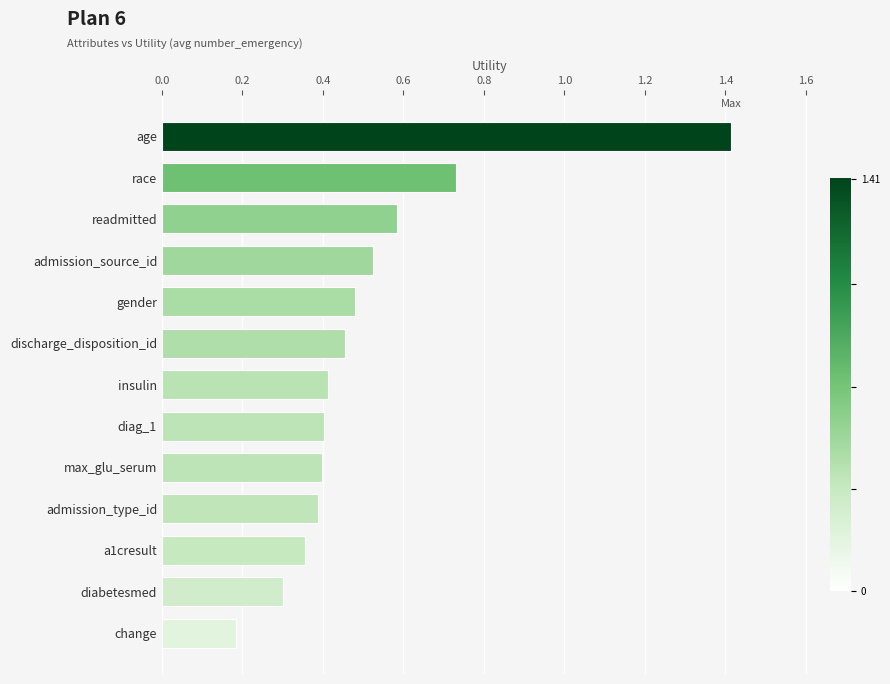

What is the value of the 13th bar from the top?

0.2